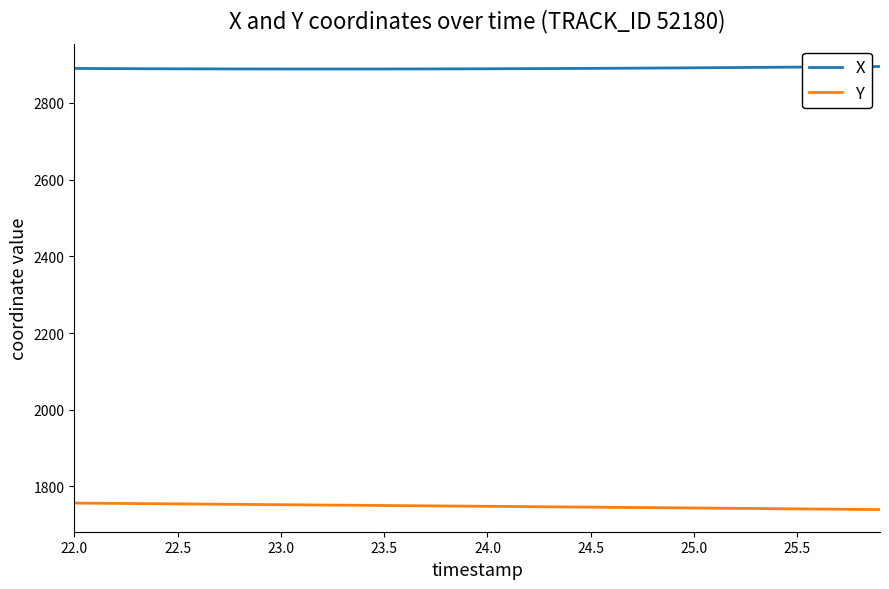

How many lines are shown in the chart?

2